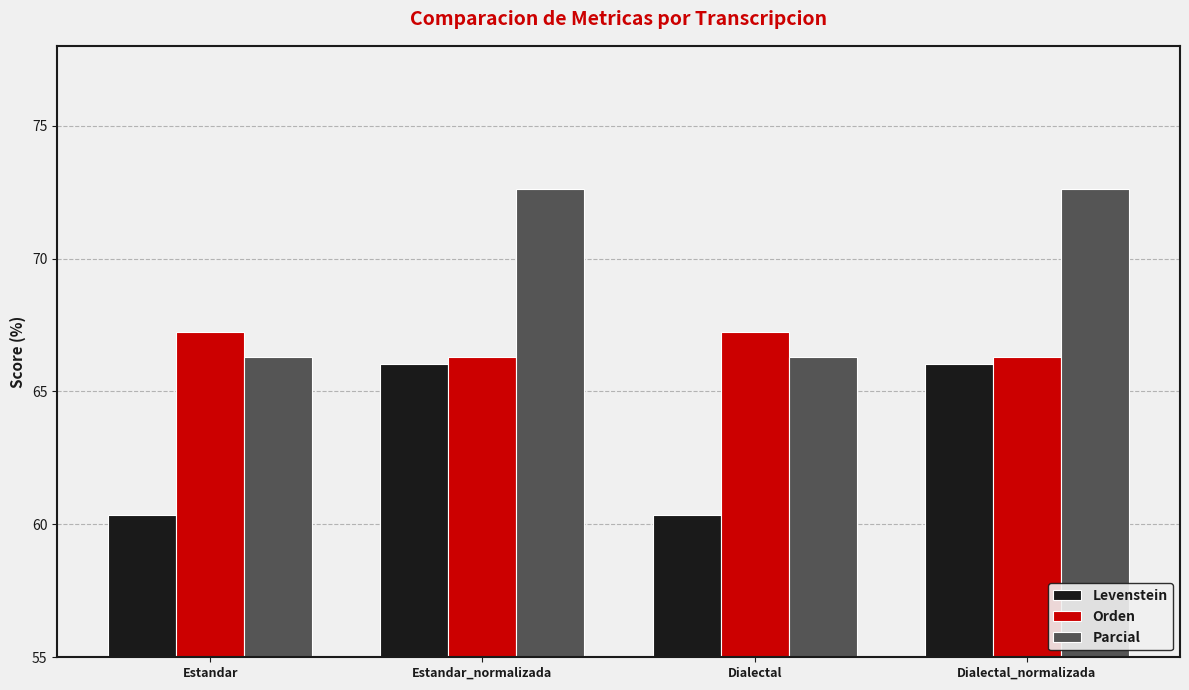

What is the difference between the maximum and minimum values in the Parcial series?

6.3